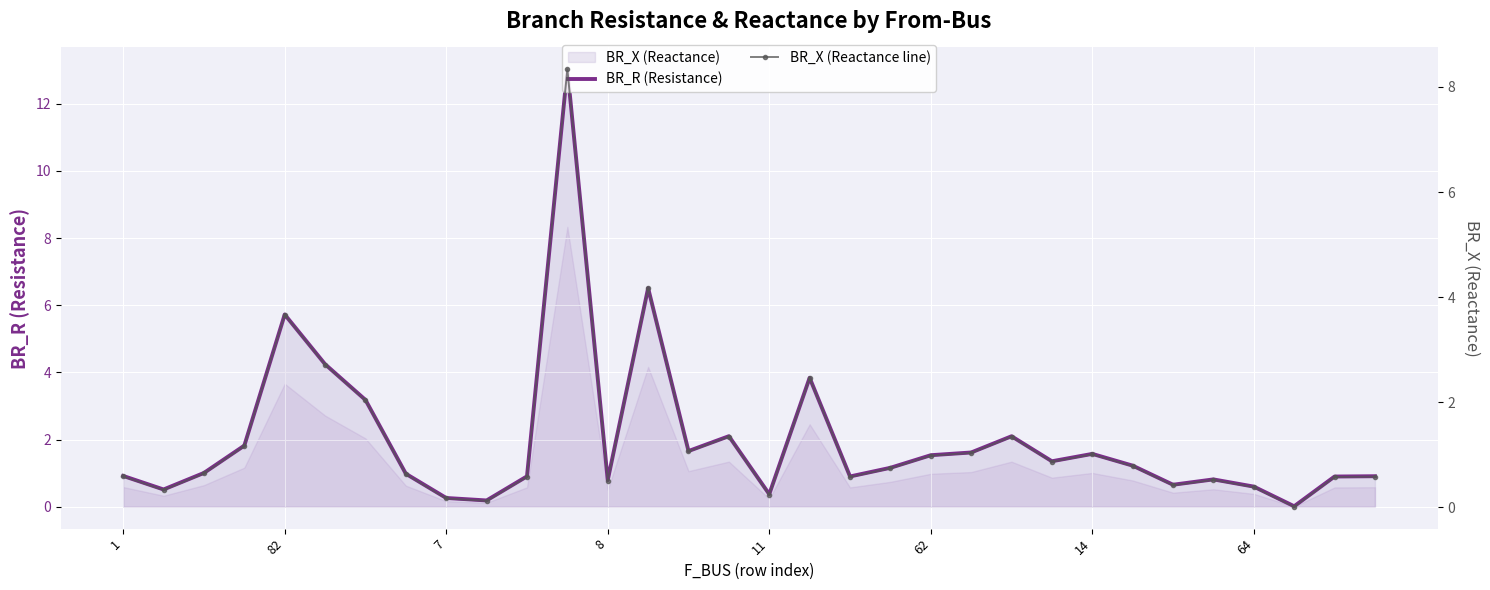

What is the average value of the BR_X (Reactance line) series?

1.3